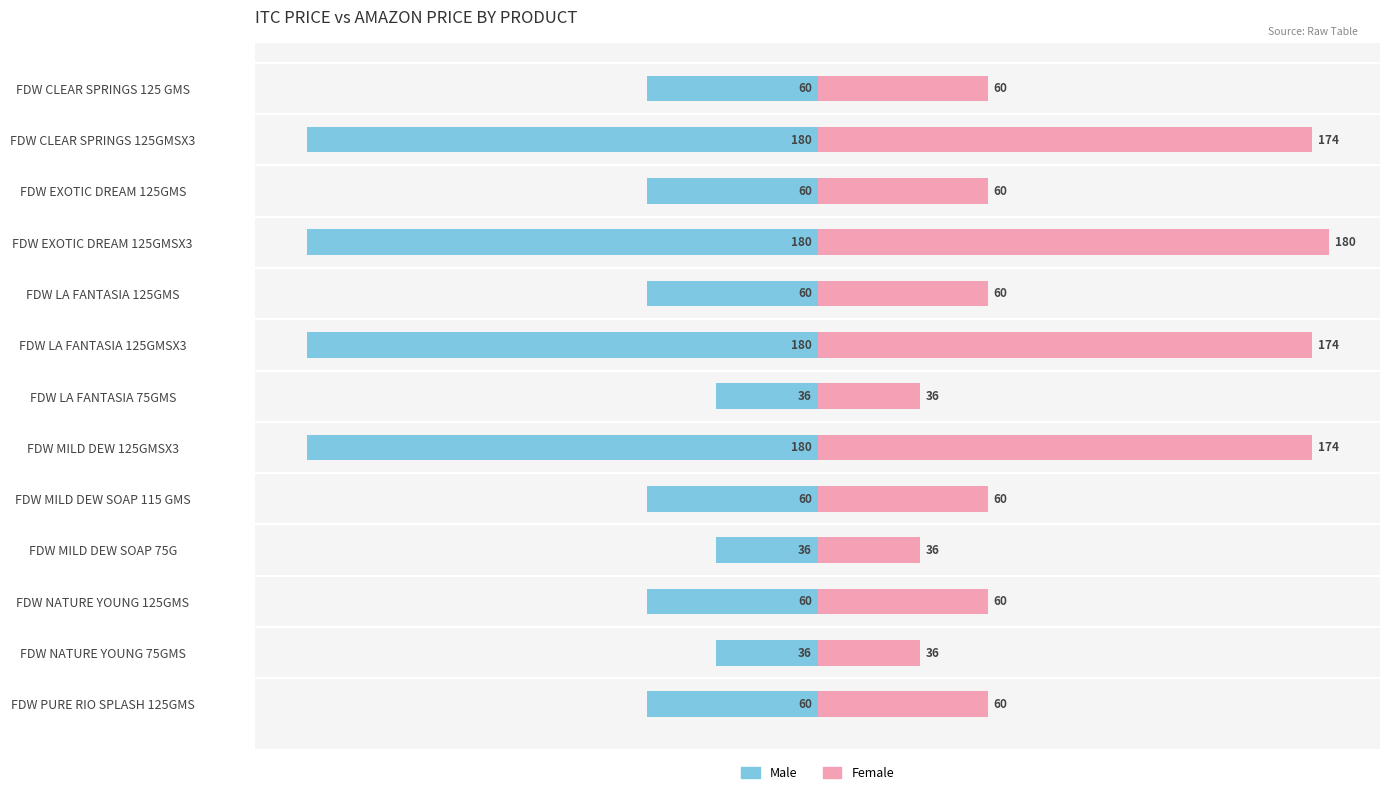

How many groups of bars are there?

13